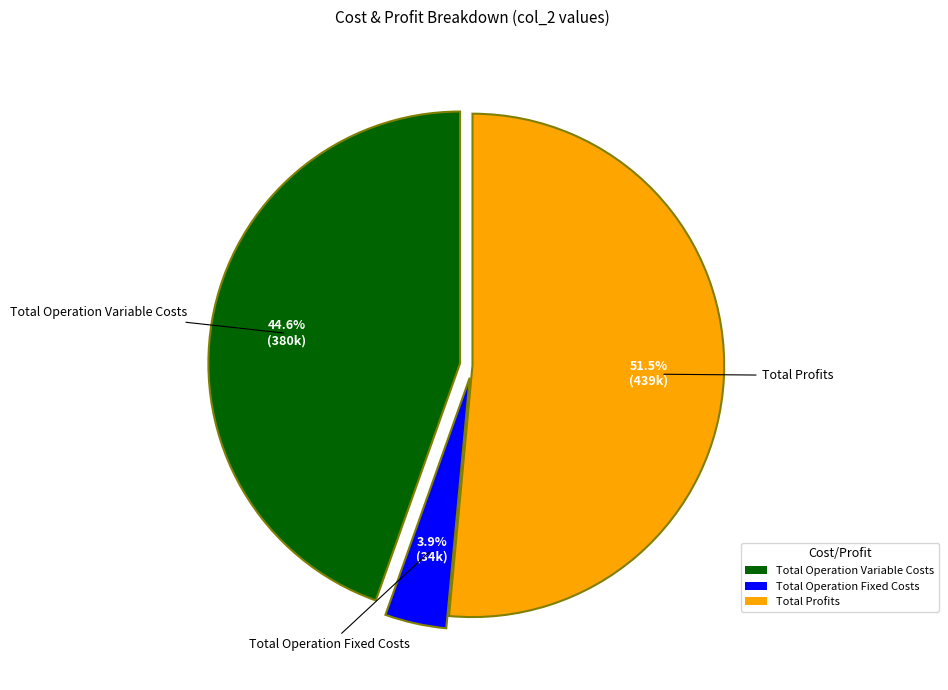

To the nearest percent, what is the difference between the largest and smallest slice percentages?

48%